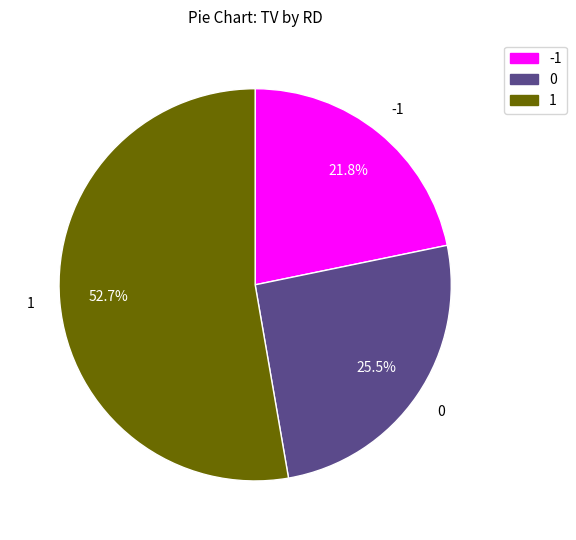

Count the number of slices in the pie.

3